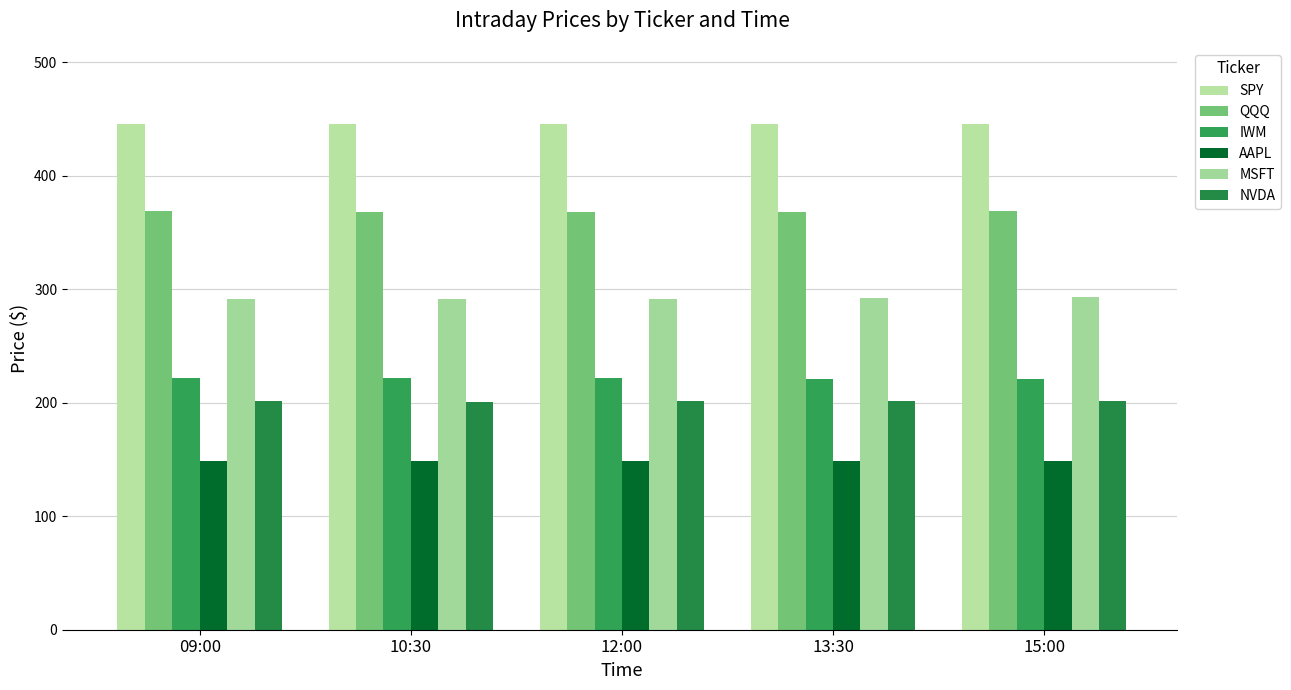

Count the number of categories in the chart.

5